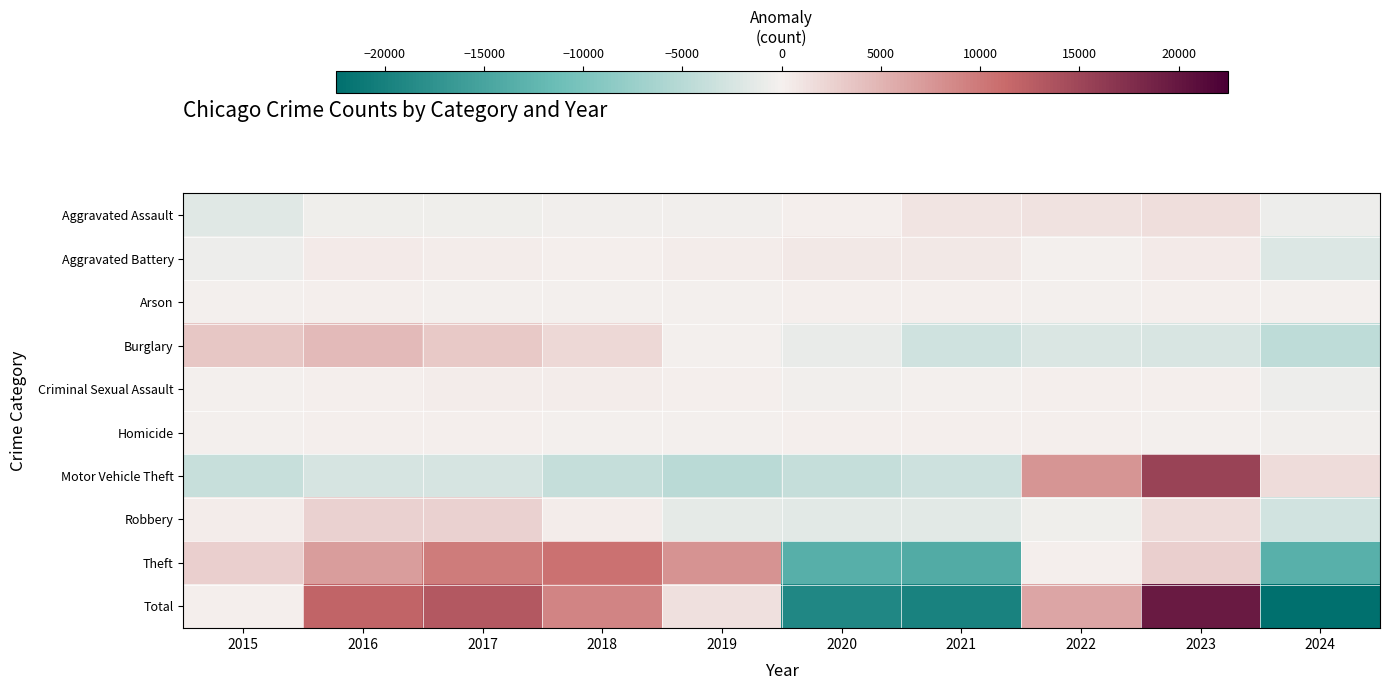

Reading left to right, what are all the values shown in this chart?

Aggravated Assault: 2015=-1710.8	2016=-477.8	2017=-397.8	2018=-188.8	2019=-349.8	2020=74.2	2021=1051.2	2022=1089.2	2023=1519.2	2024=-608.8
Aggravated Battery: 2015=-630.6	2016=436.4	2017=195.4	2018=85.4	2019=208.4	2020=670.4	2021=697.4	2022=-158.6	2023=427.4	2024=-1931.6
Arson: 2015=-6.1	2016=60.9	2017=-10.1	2018=-81.1	2019=-78.1	2020=133.9	2021=74.9	2022=-32.1	2023=58.9	2024=-121.1
Burglary: 2015=3418.1	2016=4523.1	2017=3235.1	2018=1981.1	2019=-127.9	2020=-1007.9	2021=-3103.9	2022=-2172.9	2023=-2281.9	2024=-4462.9
Criminal Sexual Assault: 2015=-50.0	2016=98.0	2017=223.0	2018=279.0	2019=161.0	2020=-265.0	2021=-12.0	2022=48.0	2023=78.0	2024=-560.0
Homicide: 2015=-143.2	2016=146.8	2017=32.8	2018=-51.2	2019=-140.2	2020=147.8	2021=164.8	2022=84.8	2023=-13.2	2024=-229.2
Motor Vehicle Theft: 2015=-3778.6	2016=-2561.6	2017=-2466.6	2018=-3861.6	2019=-4869.6	2020=-3887.6	2021=-3242.6	2022=7616.4	2023=15403.4	2024=1648.4
Robbery: 2015=305.3	2016=2627.3	2017=2547.3	2018=348.3	2019=-1337.7	2020=-1477.7	2021=-1412.7	2022=-369.7	2023=1720.3	2024=-2950.7
Theft: 2015=2643.3	2016=6915.3	2017=9678.3	2018=10582.3	2019=7787.3	2020=-13367.7	2021=-13894.7	2022=174.3	2023=2729.3	2024=-13247.7
Total: 2015=47.4	2016=11768.4	2017=13037.4	2018=9093.4	2019=1253.4	2020=-18979.6	2021=-19677.6	2022=6279.4	2023=19641.4	2024=-22463.6